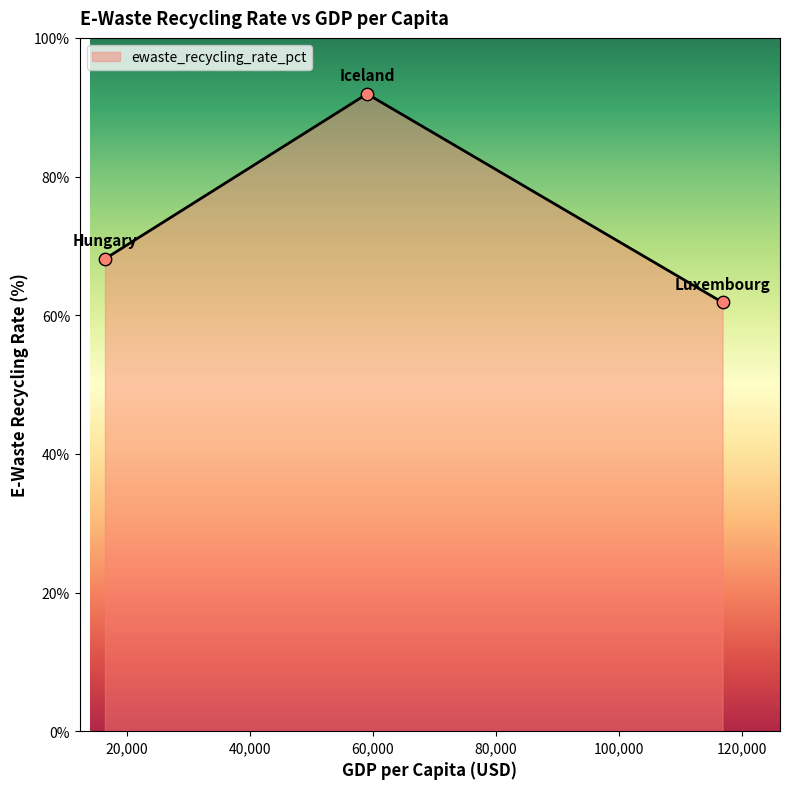

What is the greatest value displayed?

91.9